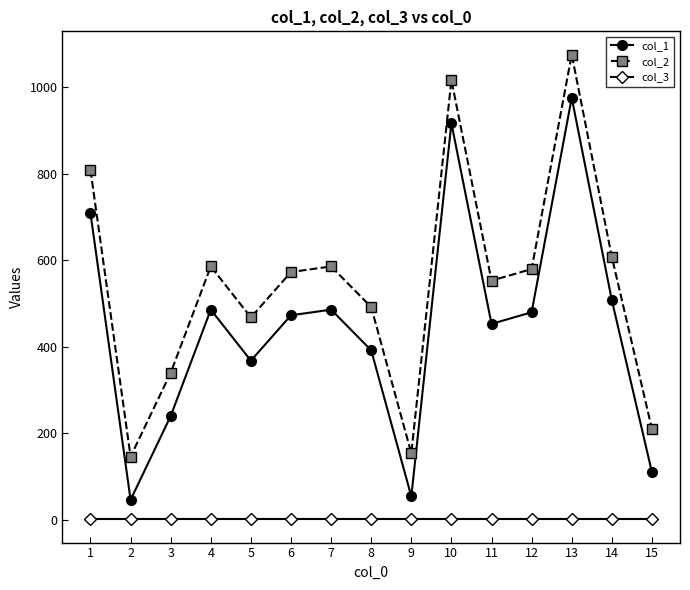

Rank the series by their average value, from highest to lowest.

col_2, col_1, col_3